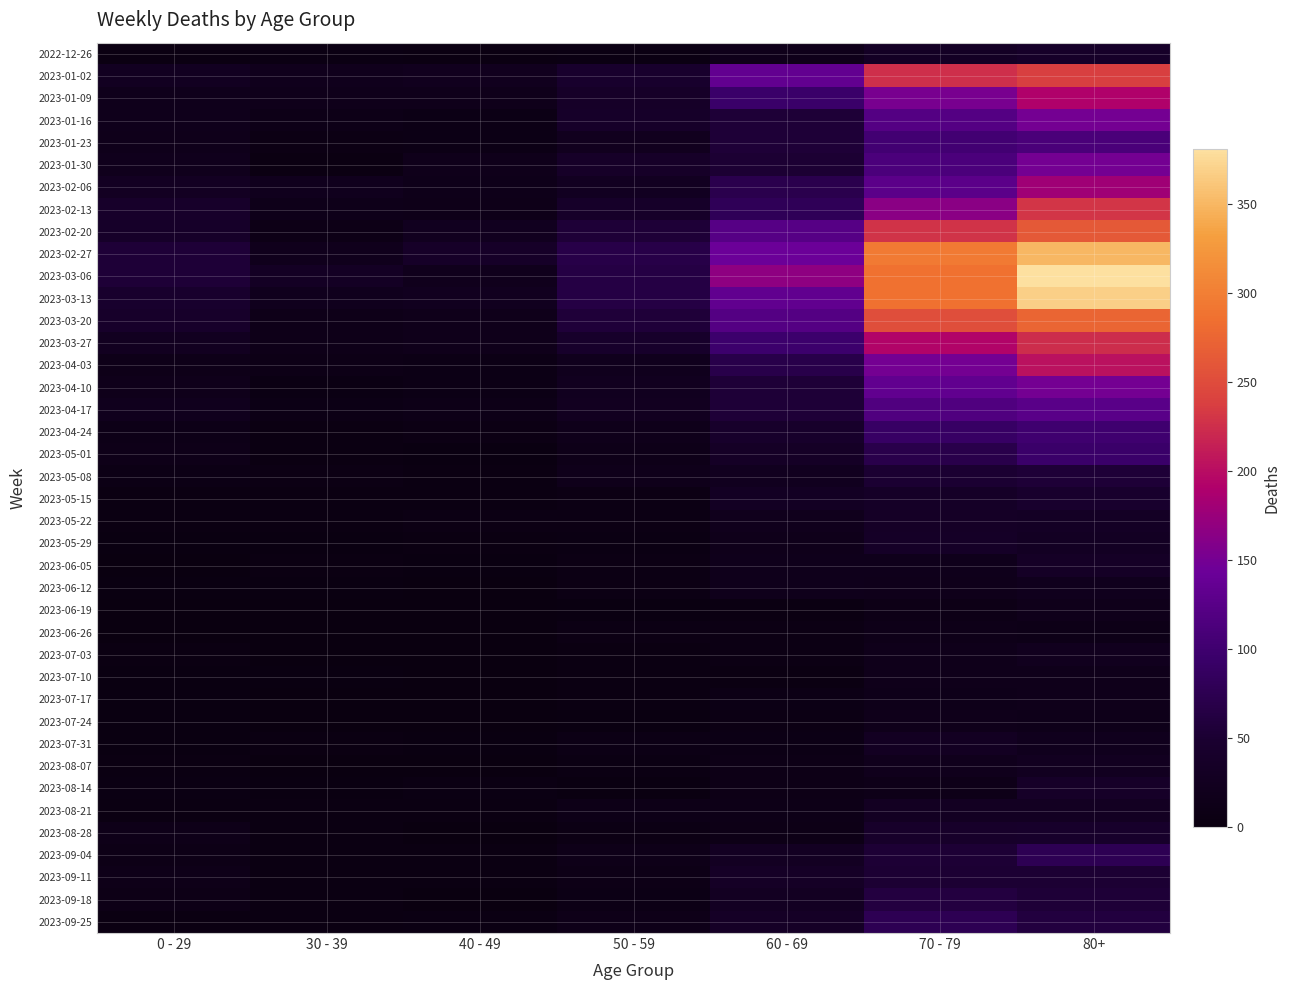

At how many categories does at least one series exceed 358?

1